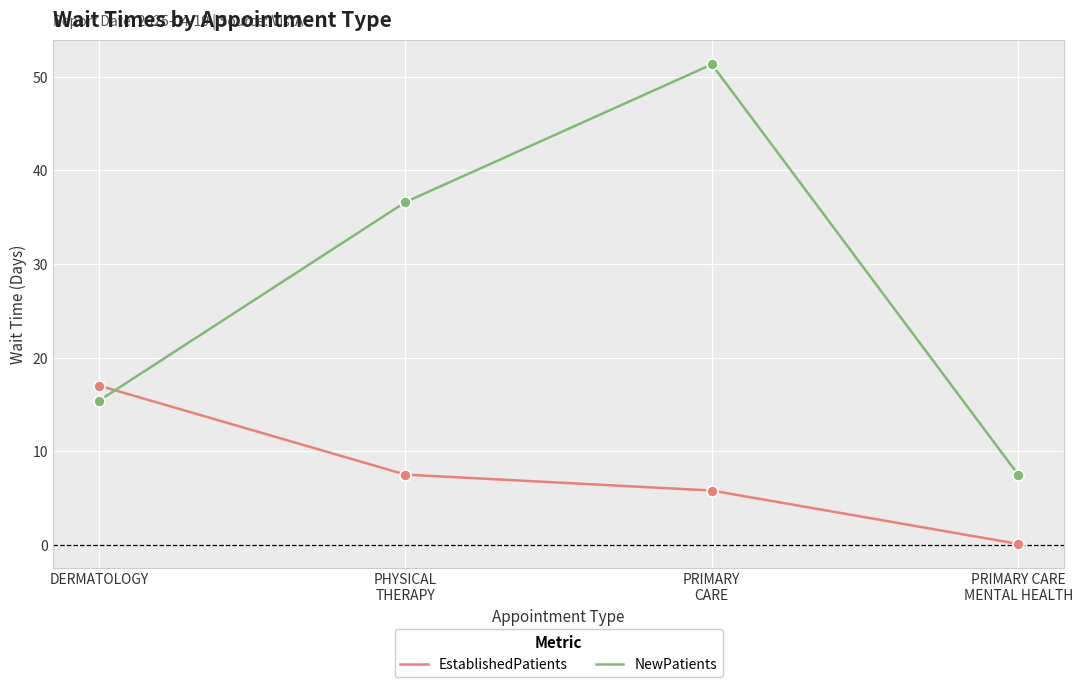

How many lines are shown in the chart?

2